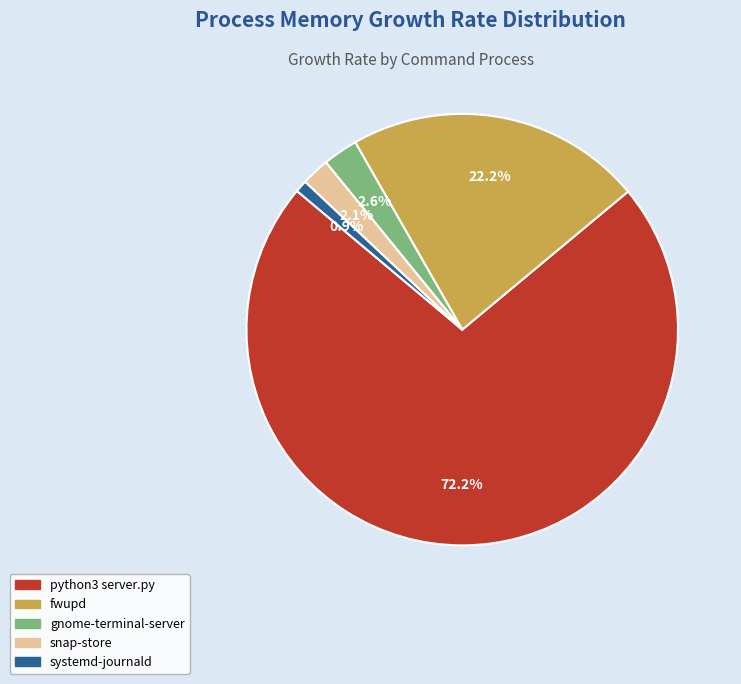

What percentage do python3 server.py and fwupd together represent?

94.4%